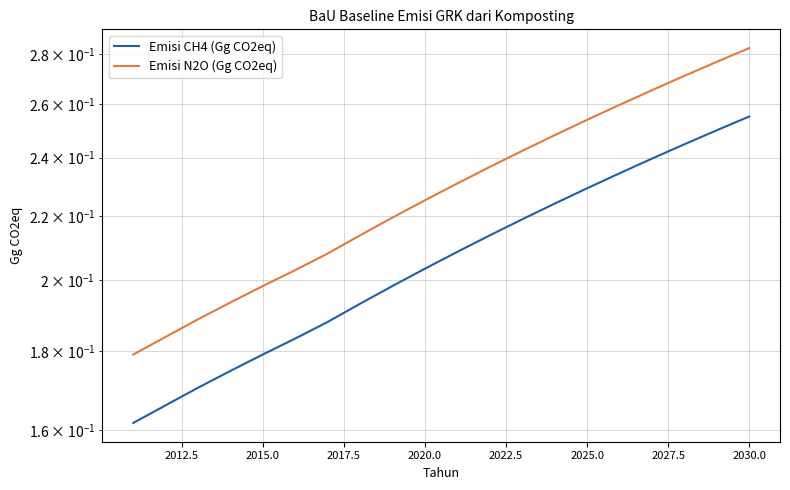

Rank the series at 2022.5 from highest to lowest value.

Emisi N2O (Gg CO2eq), Emisi CH4 (Gg CO2eq)